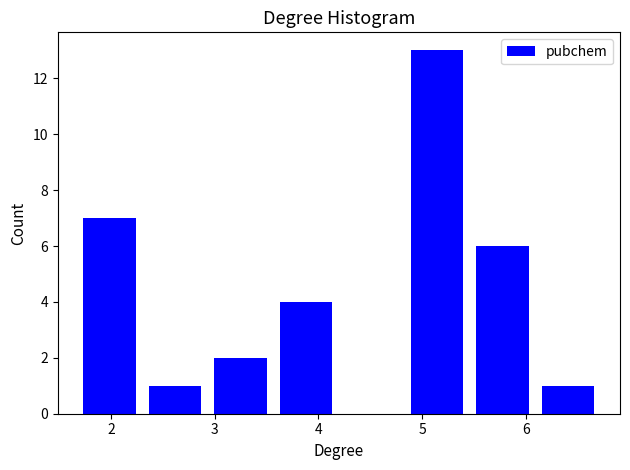

Over which range of the x-axis is the bar tallest?

4.8 to 5.5